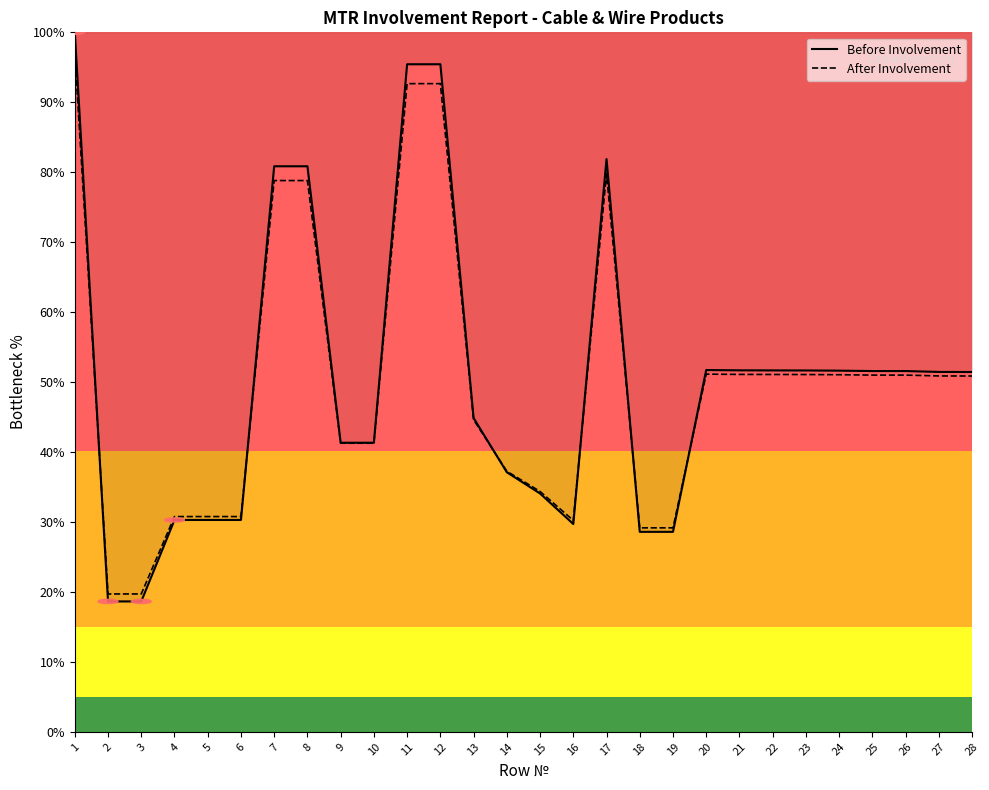

What is the average value of the After Involvement series?

49.9